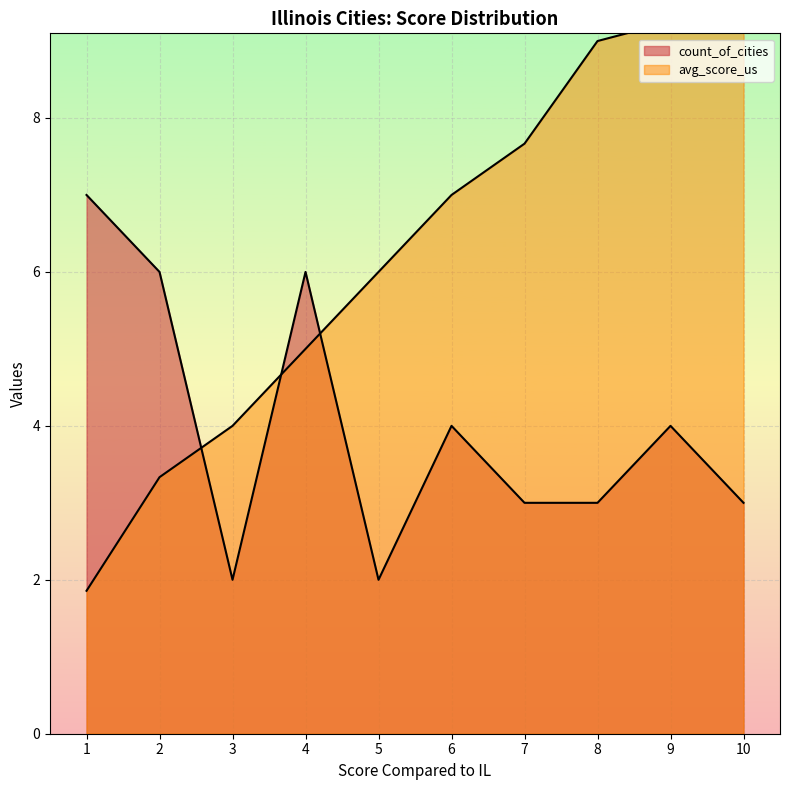

Is it true that the value at 6 is 11.7?

False